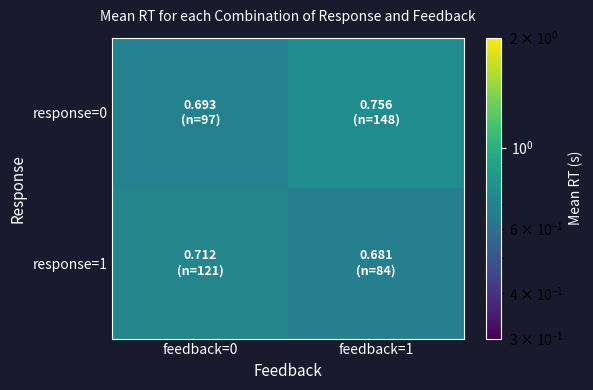

At which category does the chart reach its peak across all series?

feedback=1